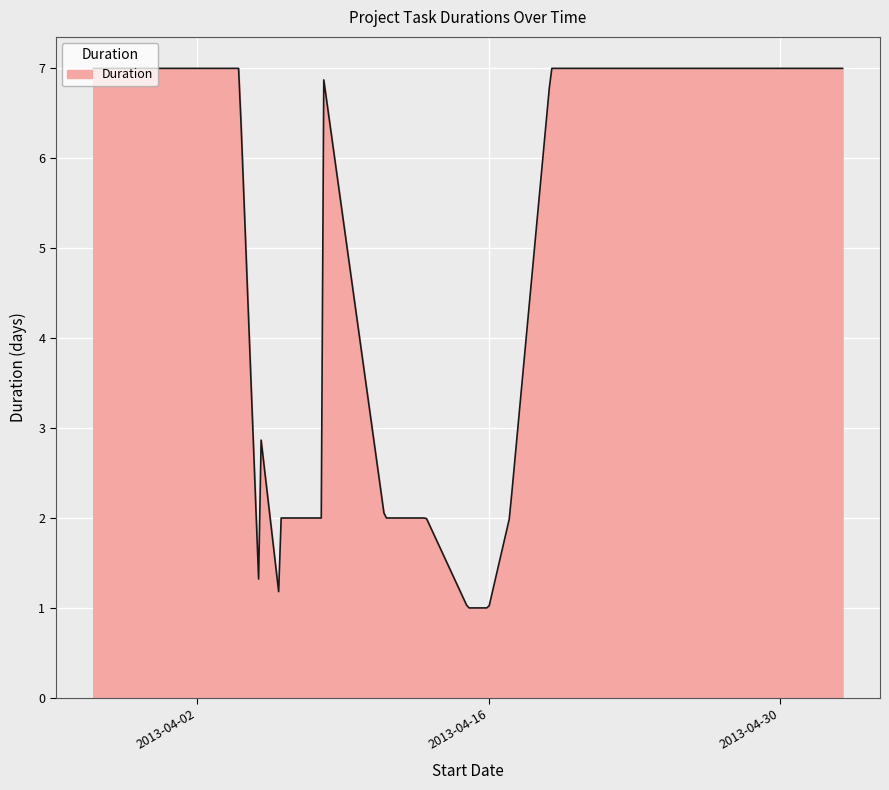

What is the maximum value shown in the chart?

7.0